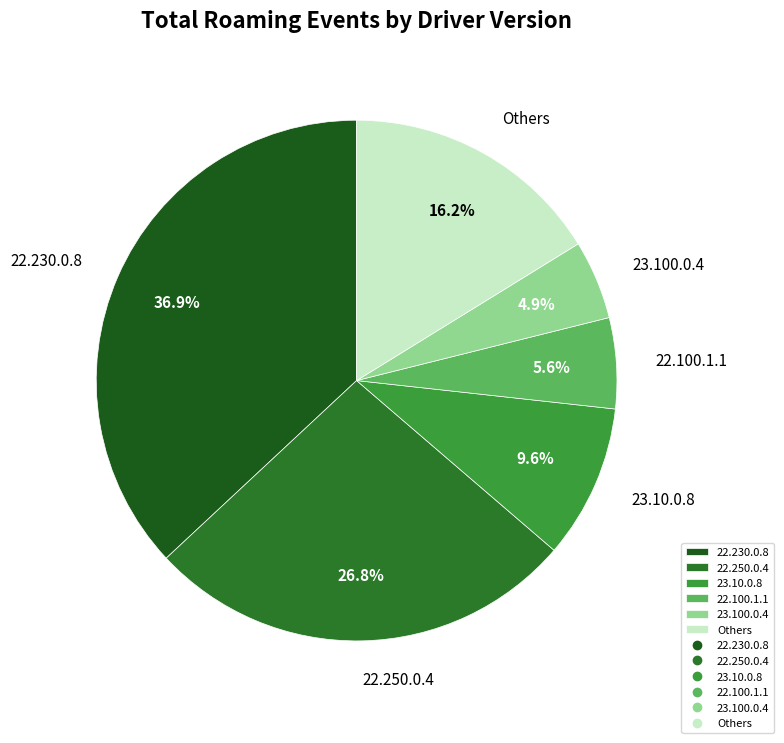

Count the number of slices in the pie.

6